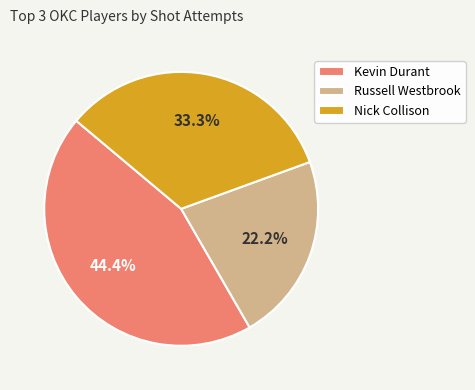

How much of the chart is everything except Russell Westbrook?

77.8%